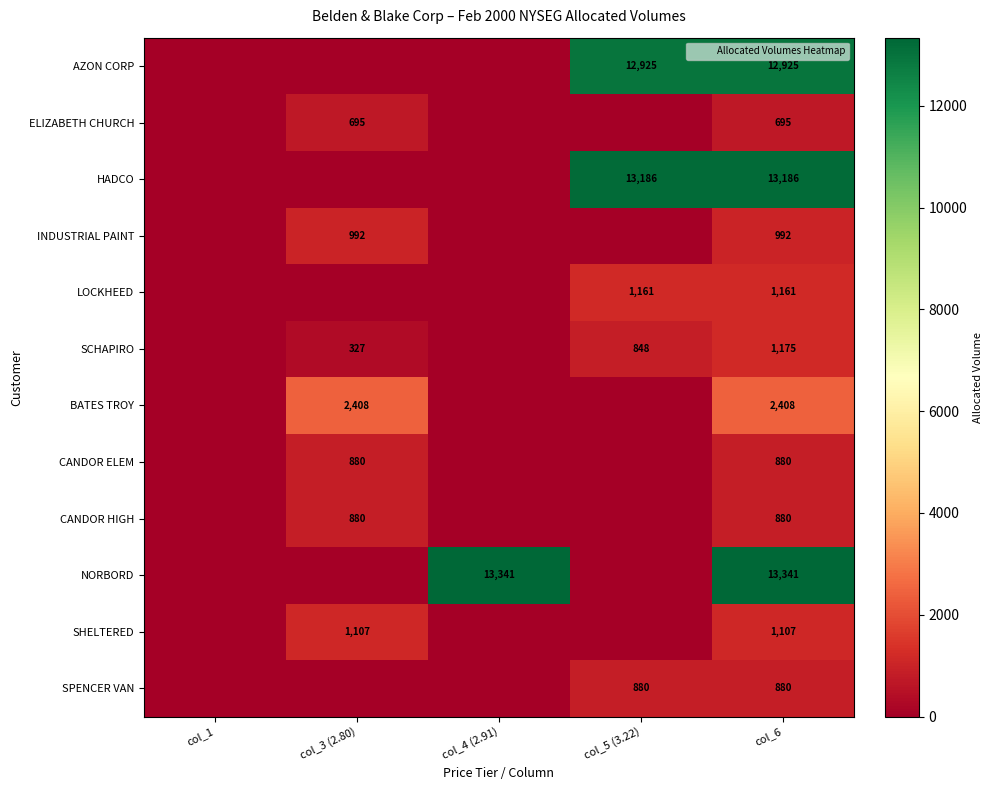

What is the spread (max minus min) of values at col_5 (3.22)?

13186